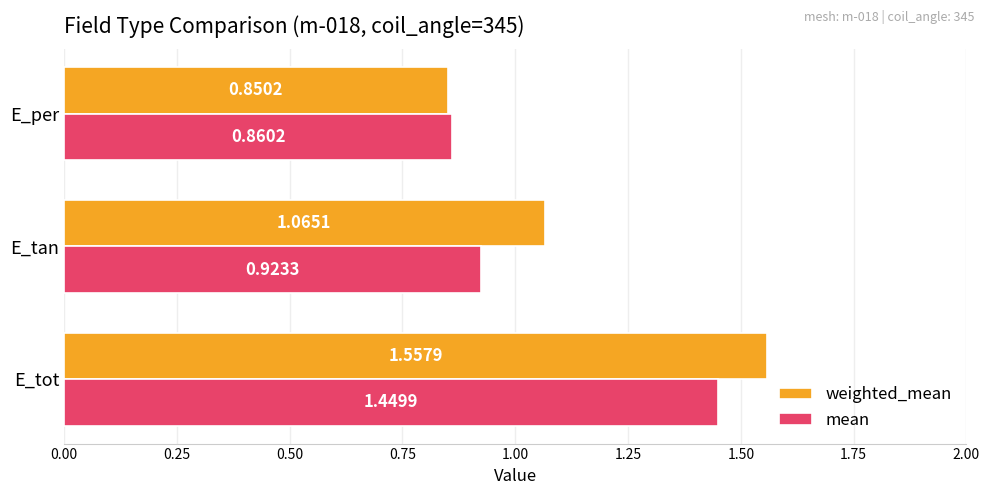

What is the difference between the maximum and minimum values in the mean series?

0.6